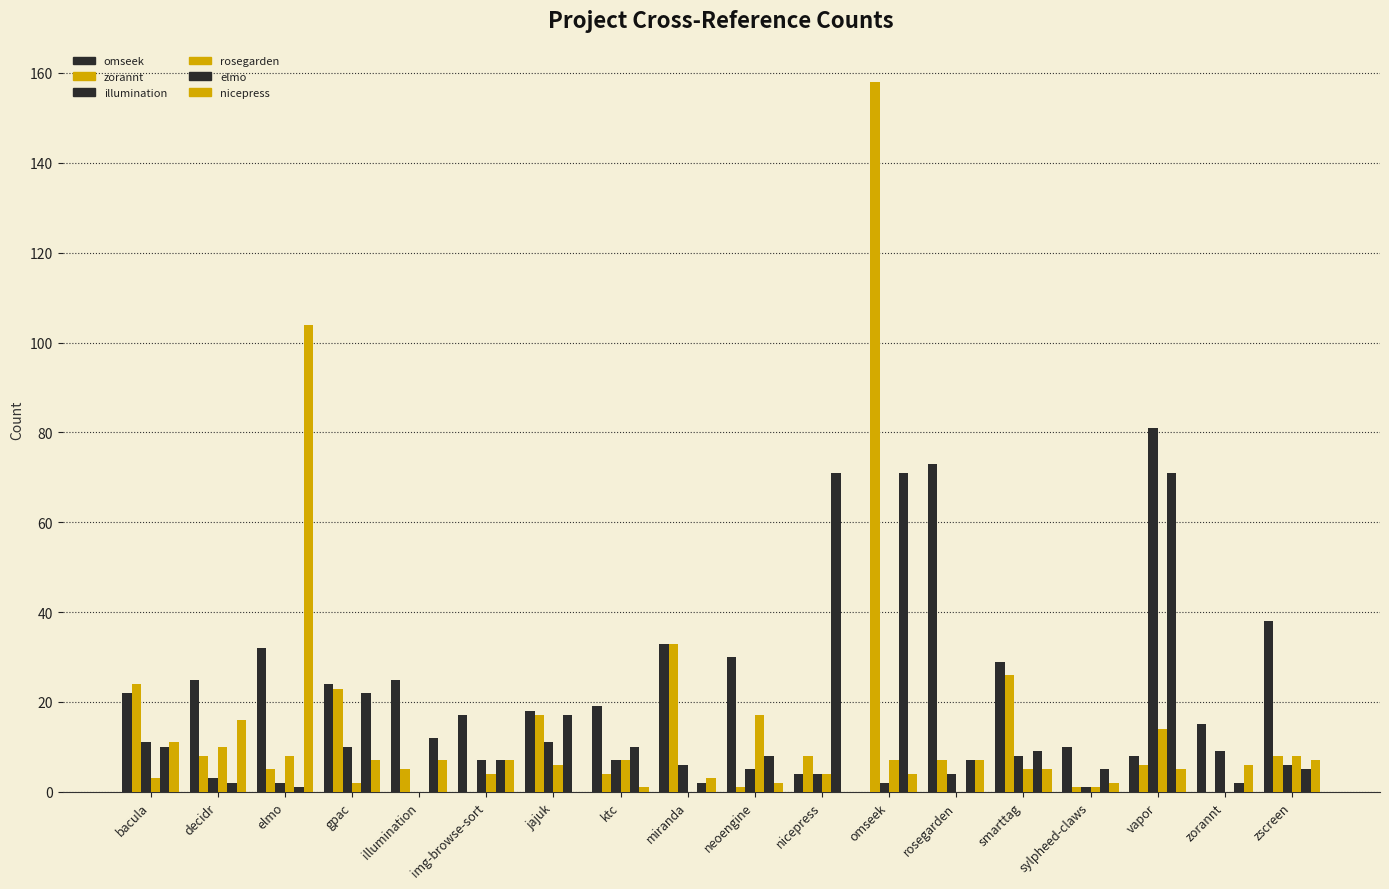

At which category is the sum across all series the highest?

omseek